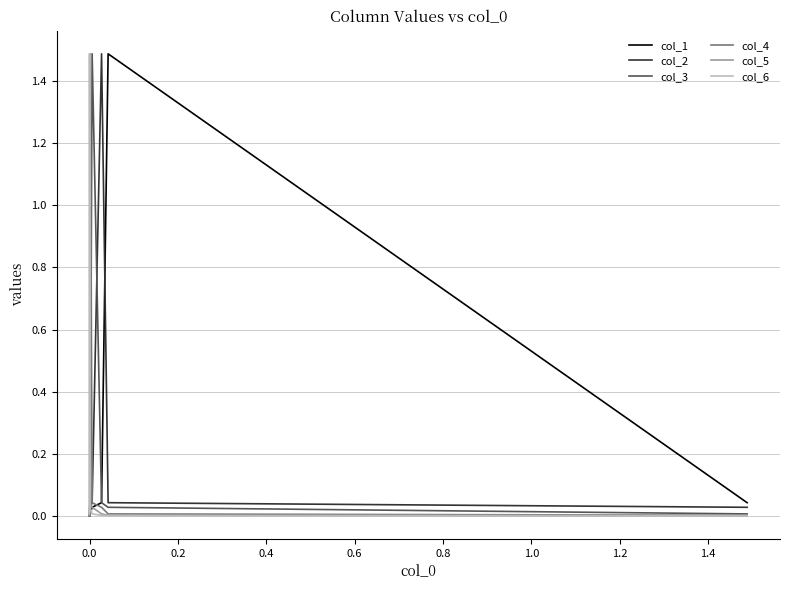

What is the average value of the col_4 series?

0.2